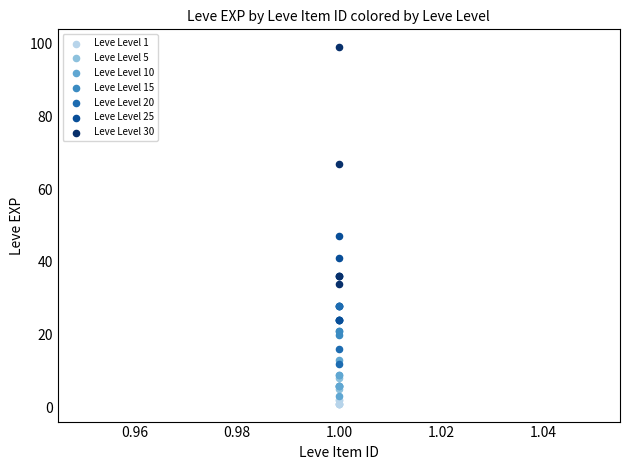

Which series reaches the maximum Y coordinate?

Leve Level 30